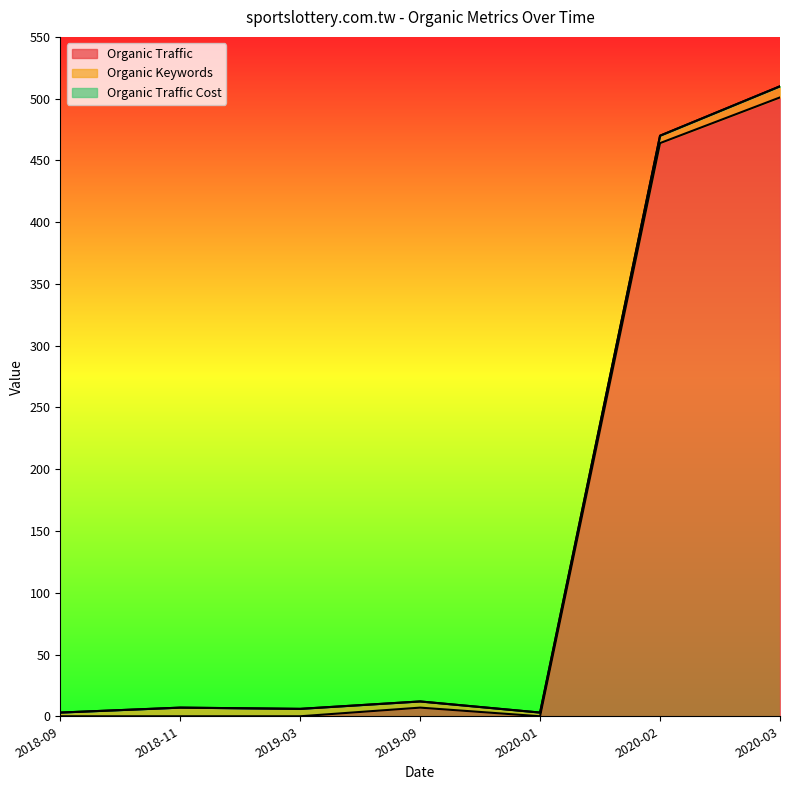

How many data points in Organic Keywords are above 6?

2